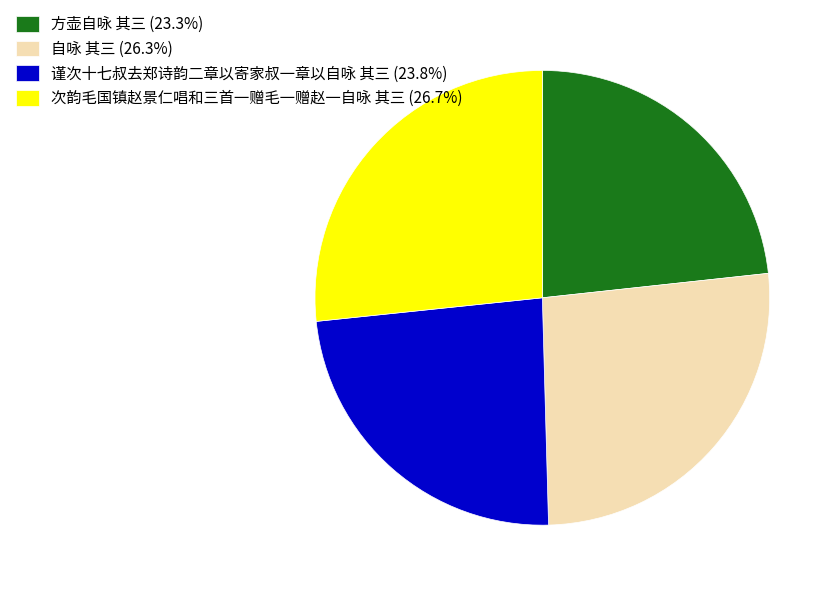

Does any single category account for the majority?

No